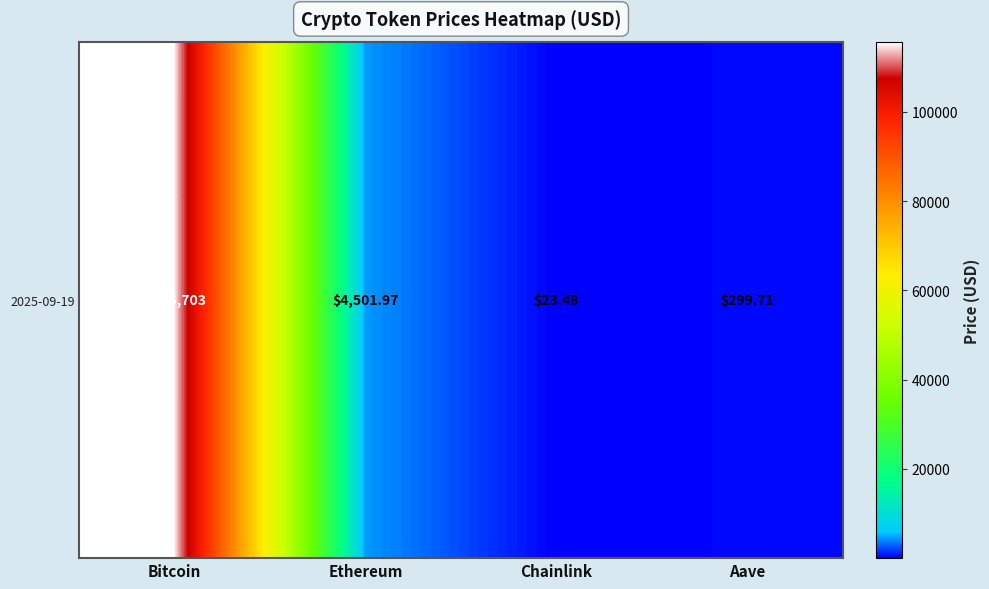

How many values are below 4501?

2